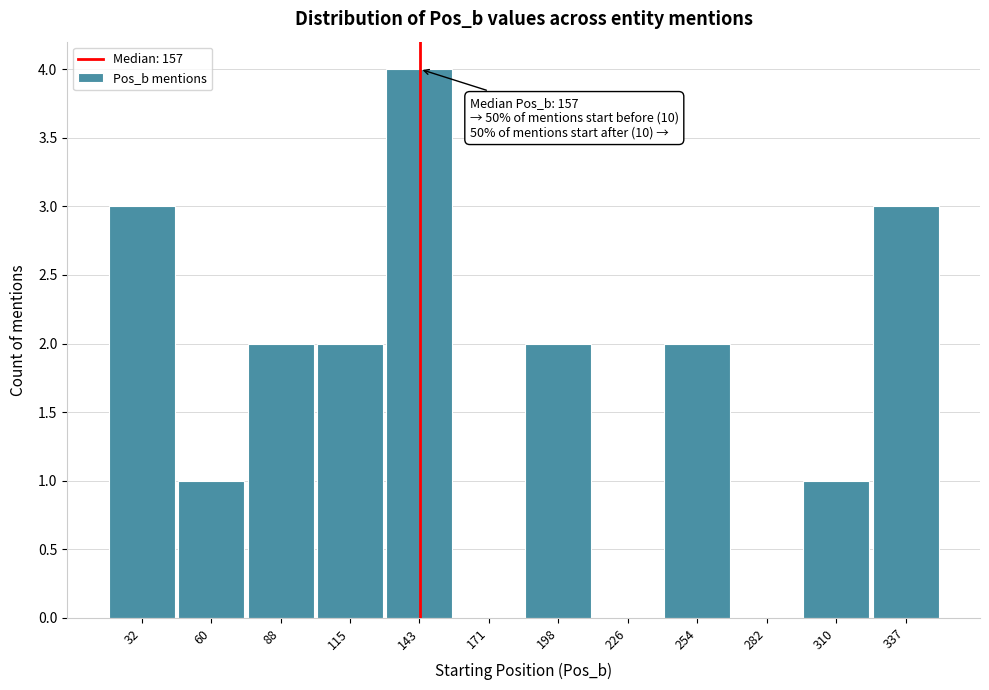

Reading right to left, what are all the values shown in this chart?

337=3	310=1	282=0	254=2	226=0	198=2	171=0	143=4	115=2	88=2	60=1	32=3